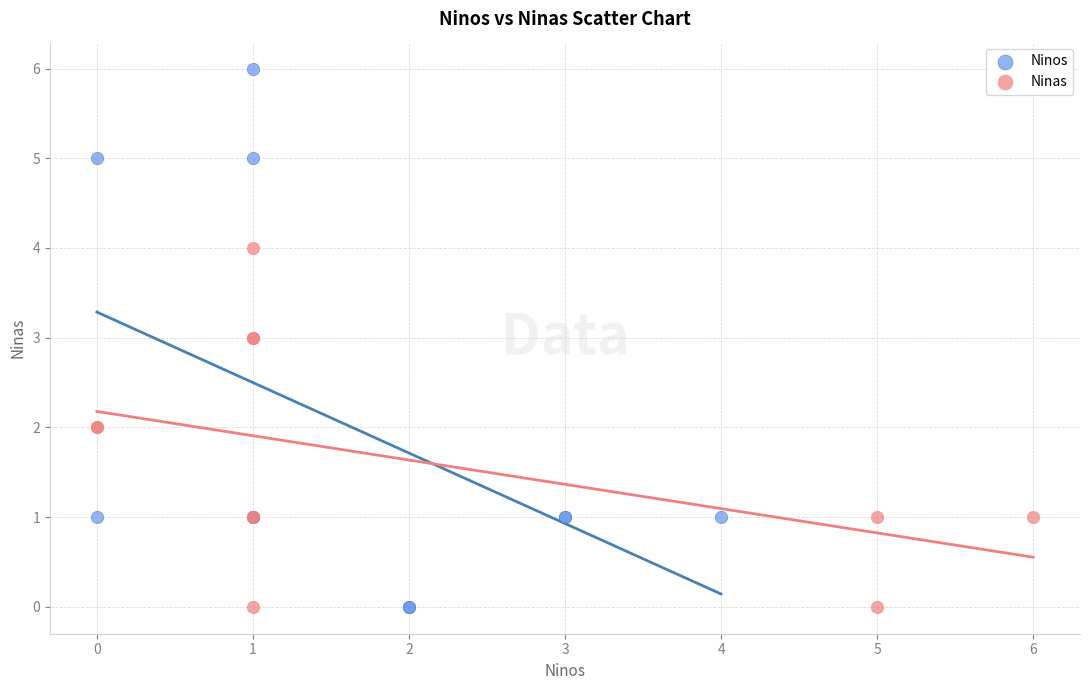

Which series has the largest Y range (max minus min)?

Ninos